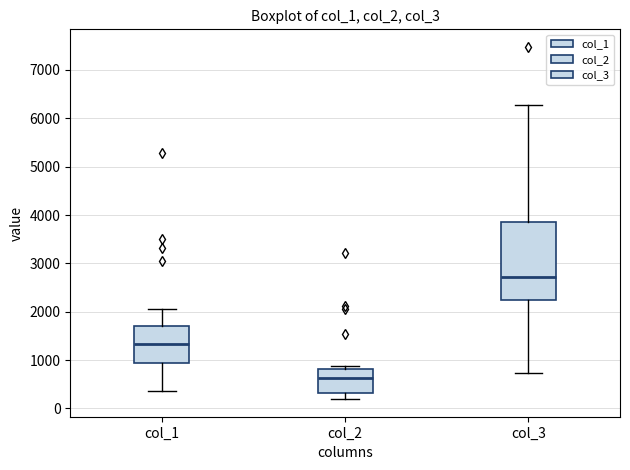

Reading left to right, transcribe this box plot: for each box, give where its median line is, the range the box spans, and where its two whiskers end, as read against the y-axis. The values are not printed on the chart, so give them approximately, as read against the axis.

col_1: median 1300, box 900 to 1700, whiskers 400 to 2100
col_2: median 600, box 300 to 800, whiskers 200 to 900
col_3: median 2700, box 2200 to 3900, whiskers 700 to 6300